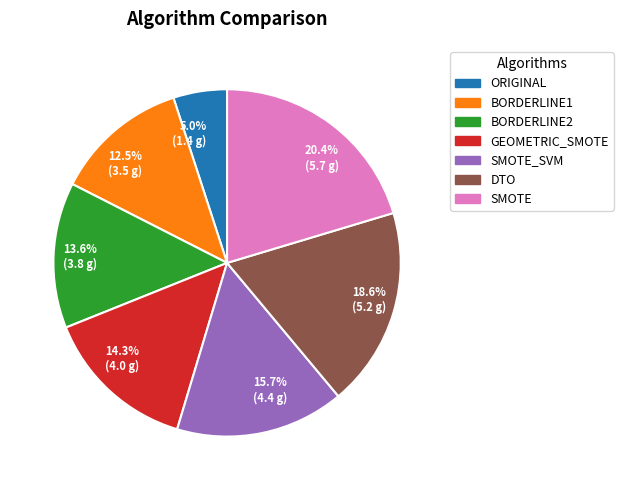

What is the smallest slice in the pie chart?

5.0% (1.4 g)